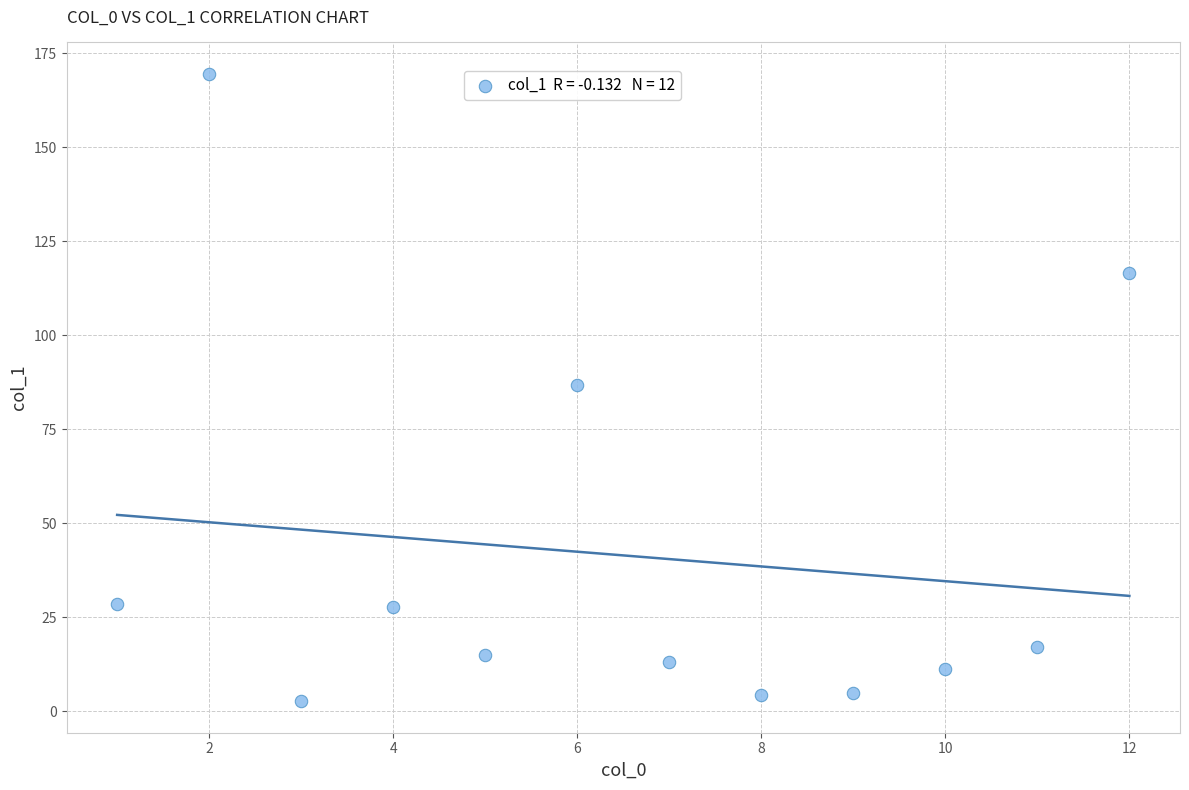

What is the range of X values (max minus min)?

11.0